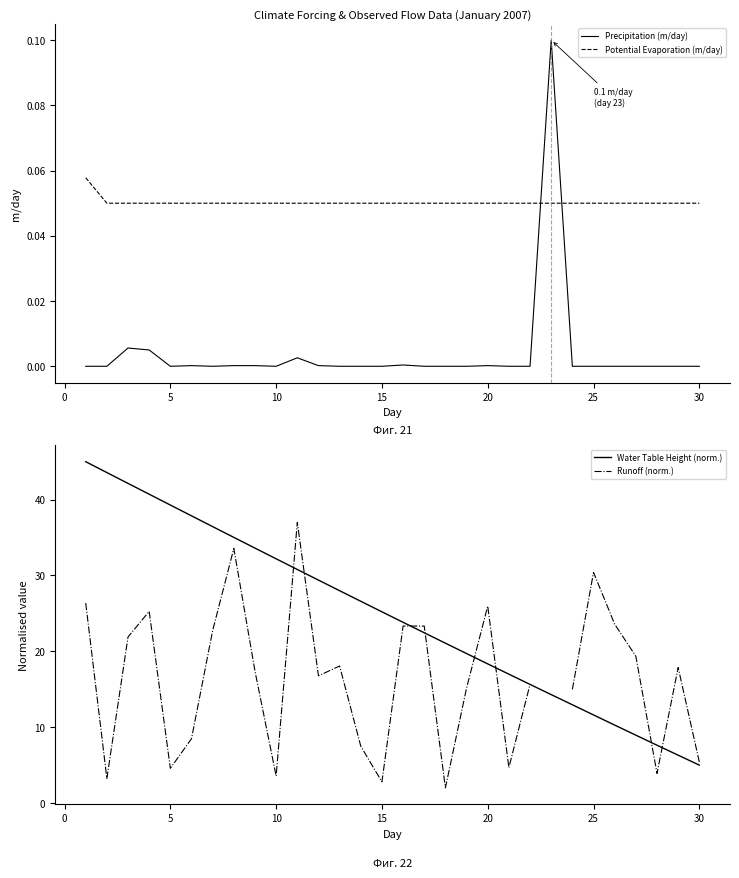

What is the average value of the Potential Evaporation (m/day) series?

0.1